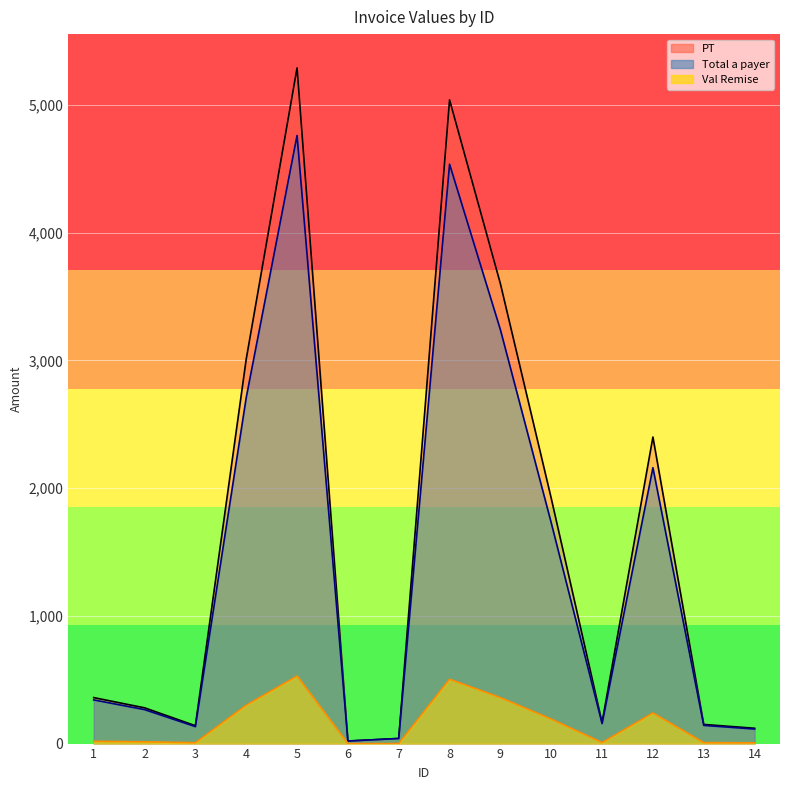

Where is Total a payer nearest to the value 2390?

12